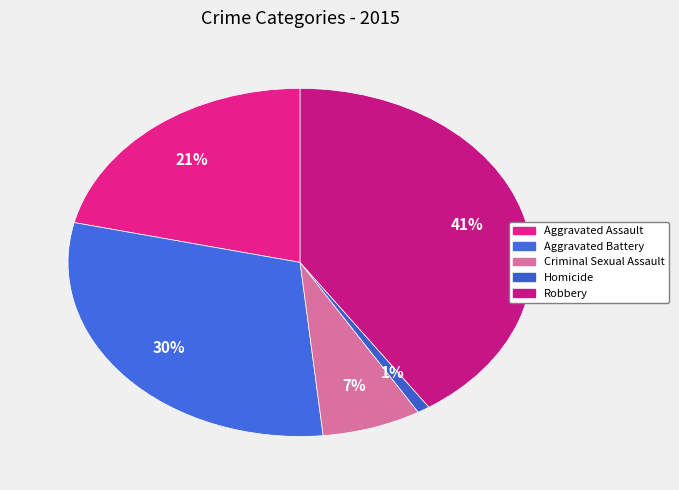

To the nearest percent, what percentage of the pie is Criminal Sexual Assault?

7%